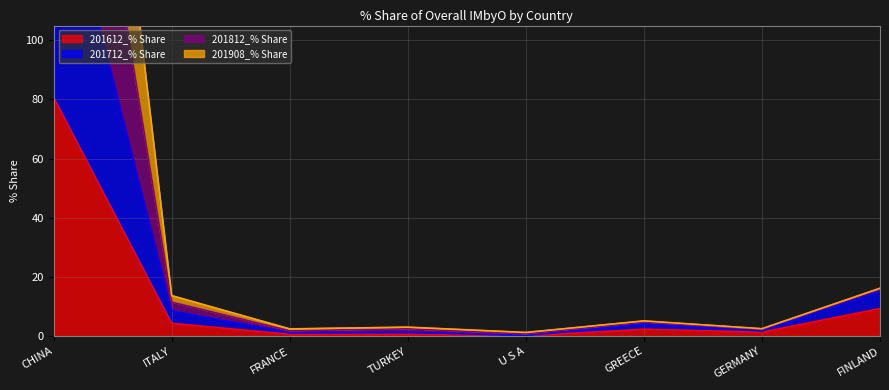

Is it true that 201812_% Share equals 2.0 at TURKEY?

False